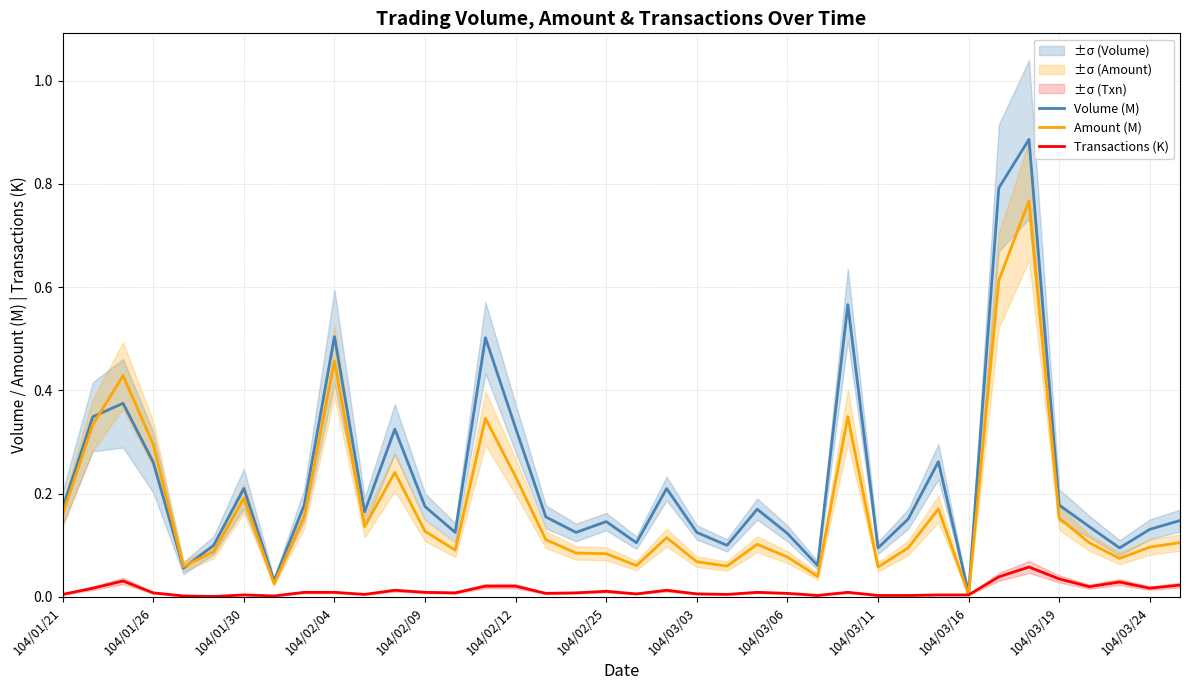

Rank the series by their average value, from lowest to highest.

Transactions (K), Amount (M), Volume (M)